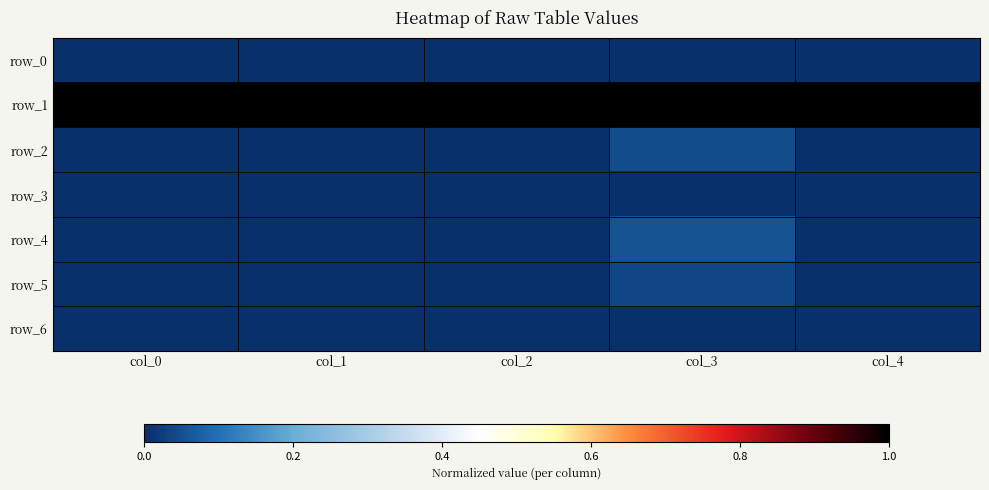

Between col_2 and col_4, which series saw the biggest shift?

row_4